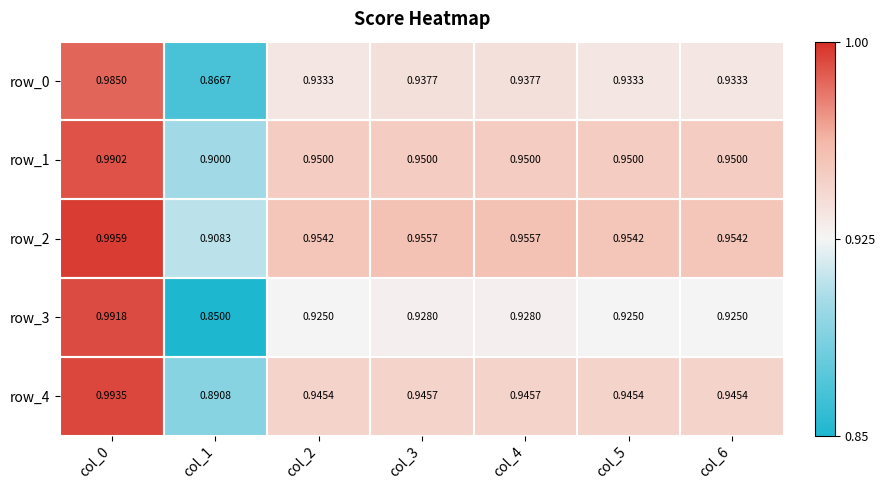

Is the value of row_4 at col_6 greater than the value of row_0 at col_2?

Yes